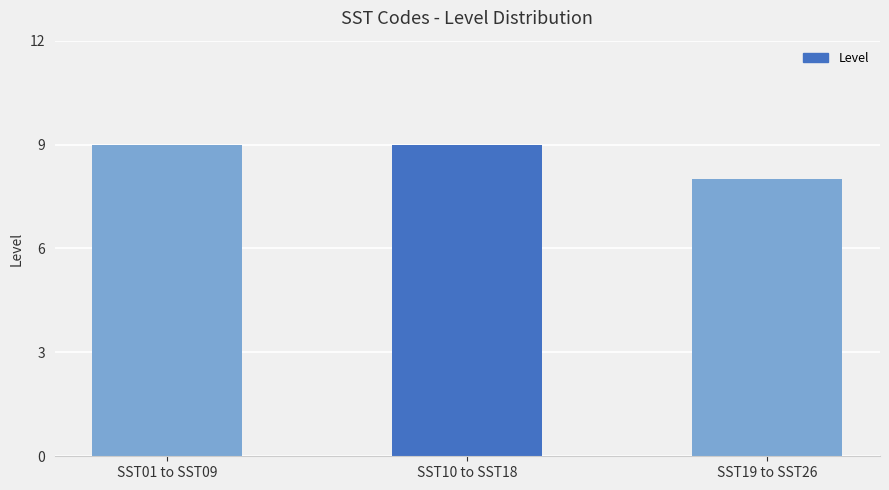

What is the label of the 1st bar from the right?

SST19 to SST26